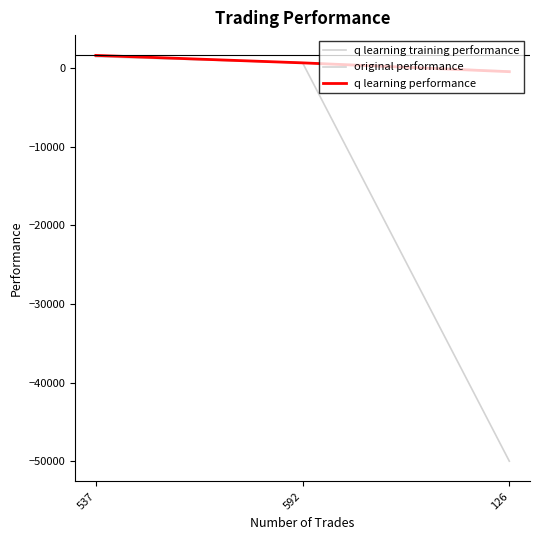

Is this an area chart (filled region under the line)?

No